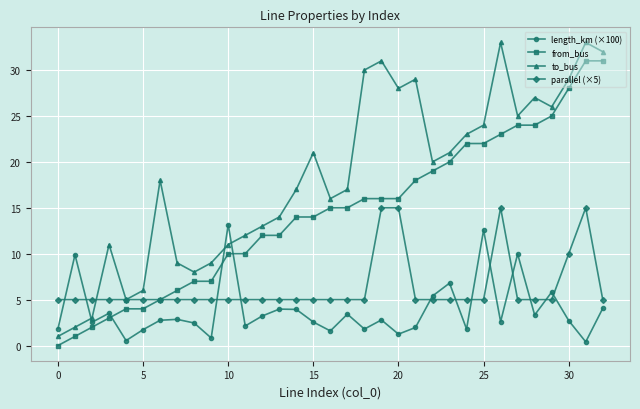

True or false: length_km (×100) and parallel (×5) intersect in this chart.

True